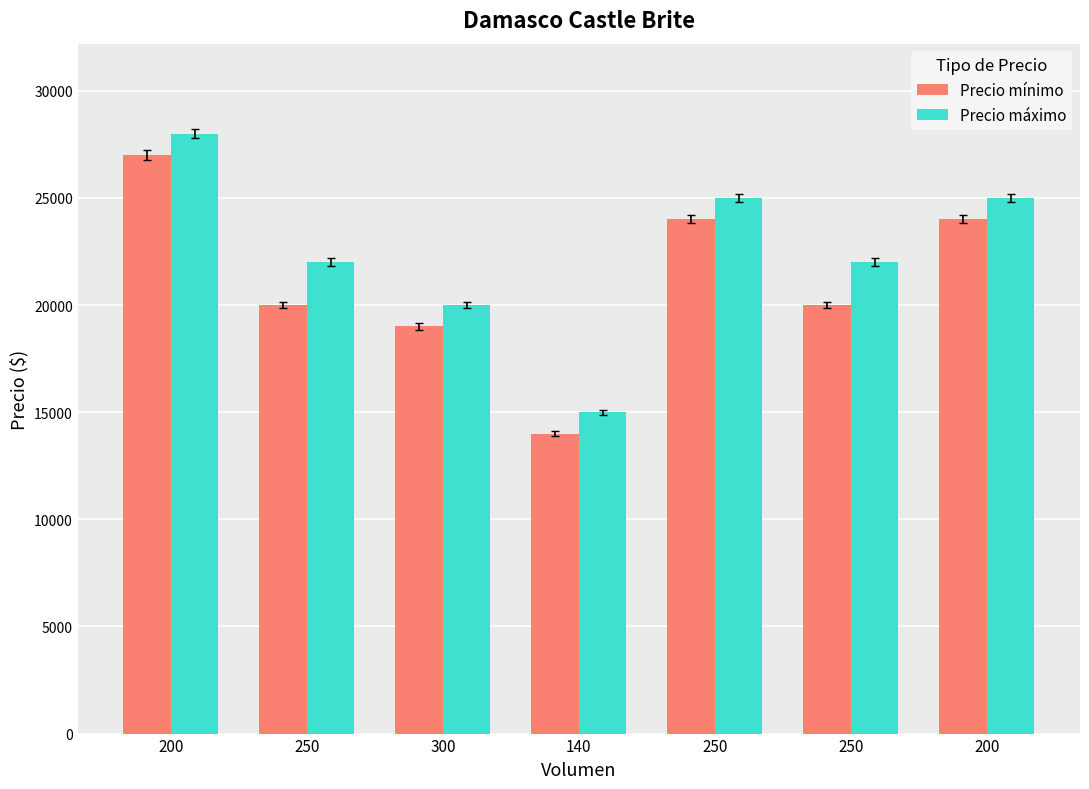

Rank the series by their maximum value, from highest to lowest.

Precio máximo, Precio mínimo